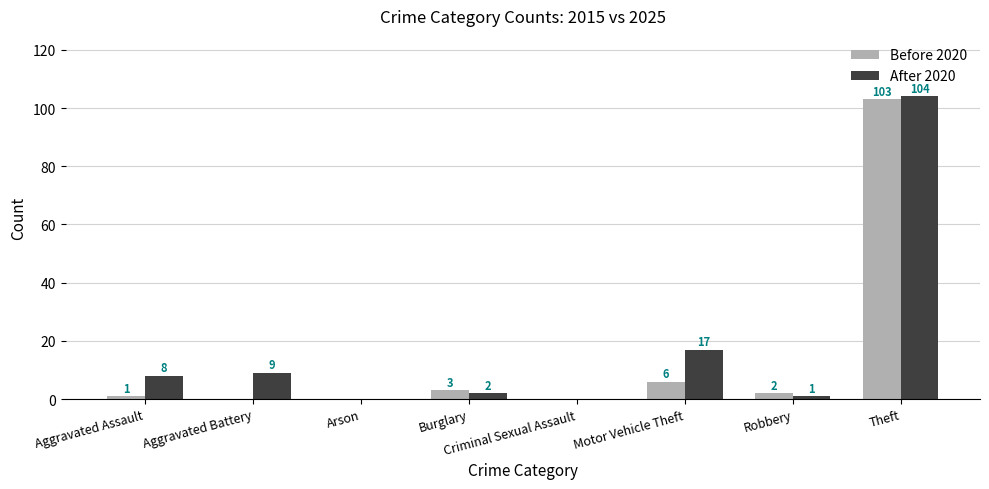

Which series has the largest total across all categories?

After 2020